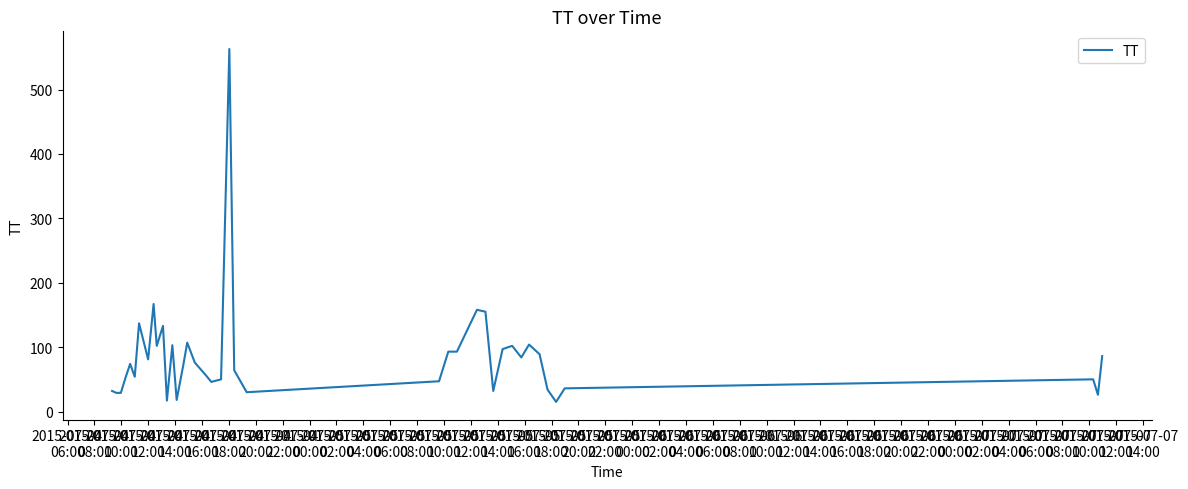

What is the difference between the maximum and minimum values?

548